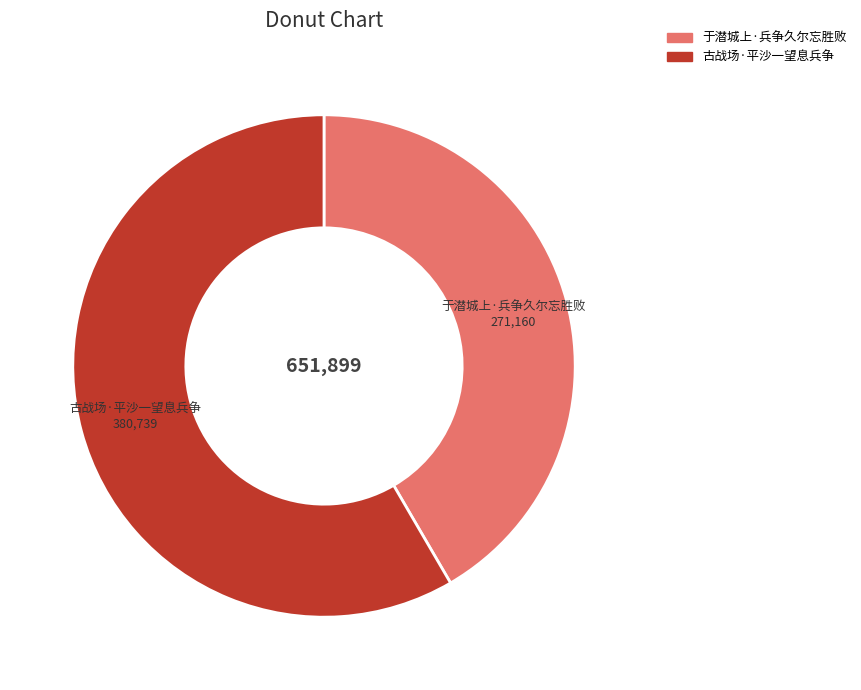

Is there any slice that represents more than half of the pie?

Yes